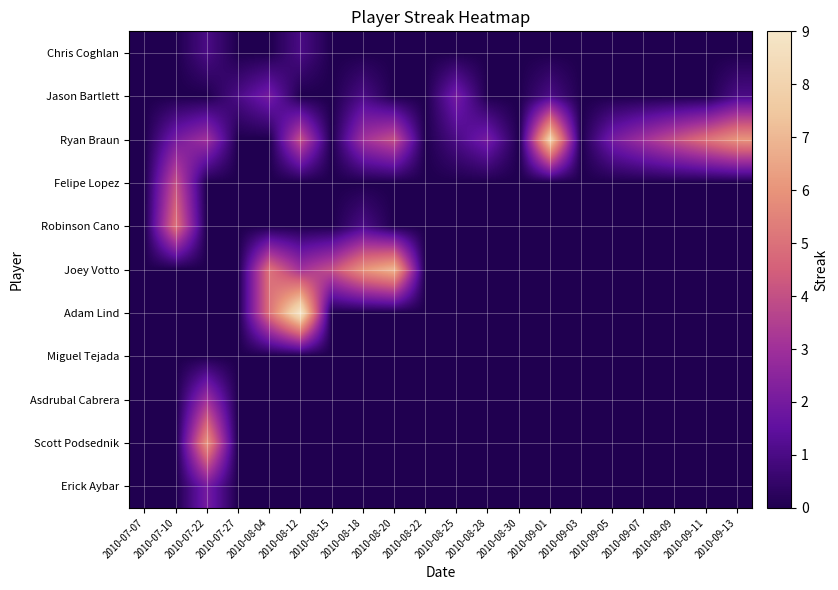

Rank the series by their maximum value, from highest to lowest.

Adam Lind, Ryan Braun, Joey Votto, Scott Podsednik, Robinson Cano, Felipe Lopez, Asdrubal Cabrera, Jason Bartlett, Erick Aybar, Chris Coghlan, Miguel Tejada